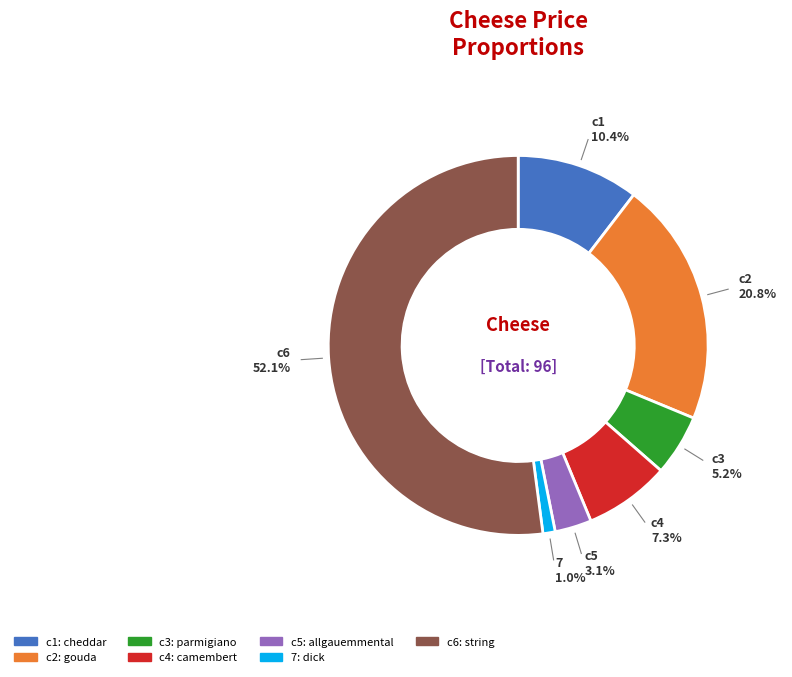

How many slices are in this pie chart?

7